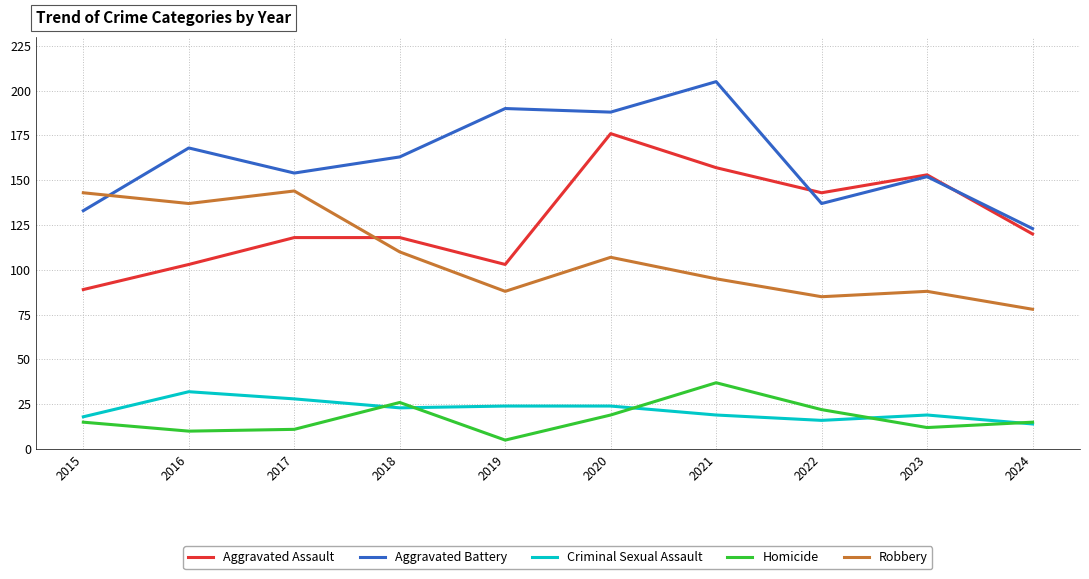

How many lines are shown in the chart?

5